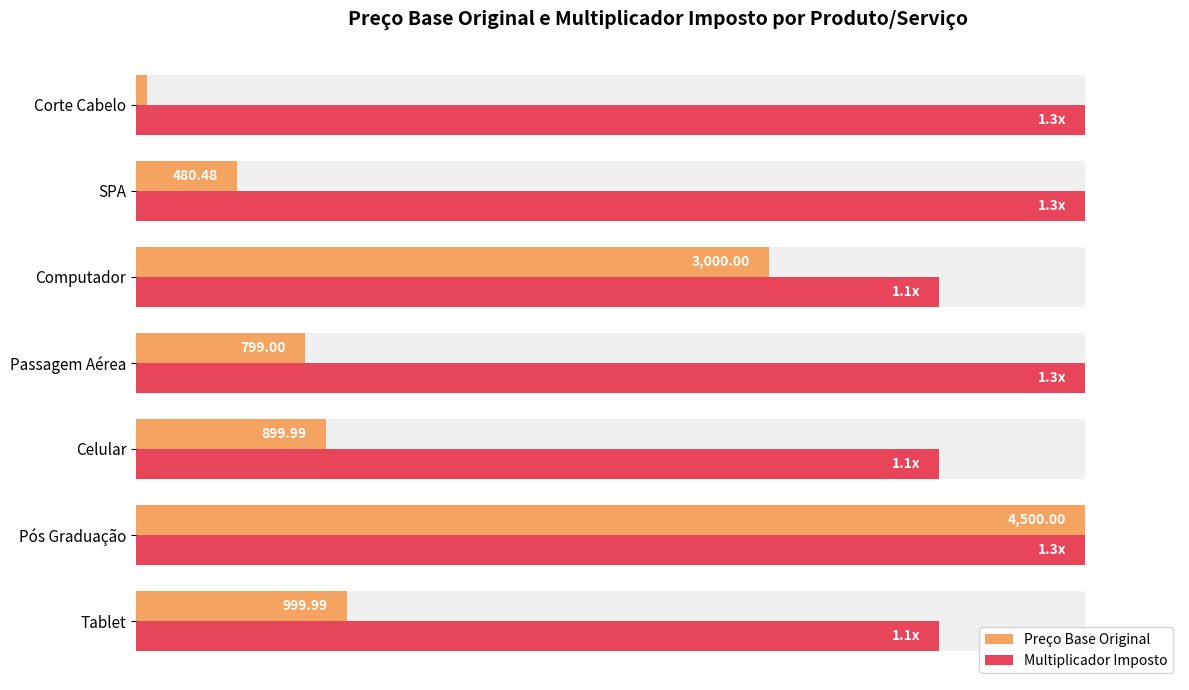

How many bars are there in each group?

2